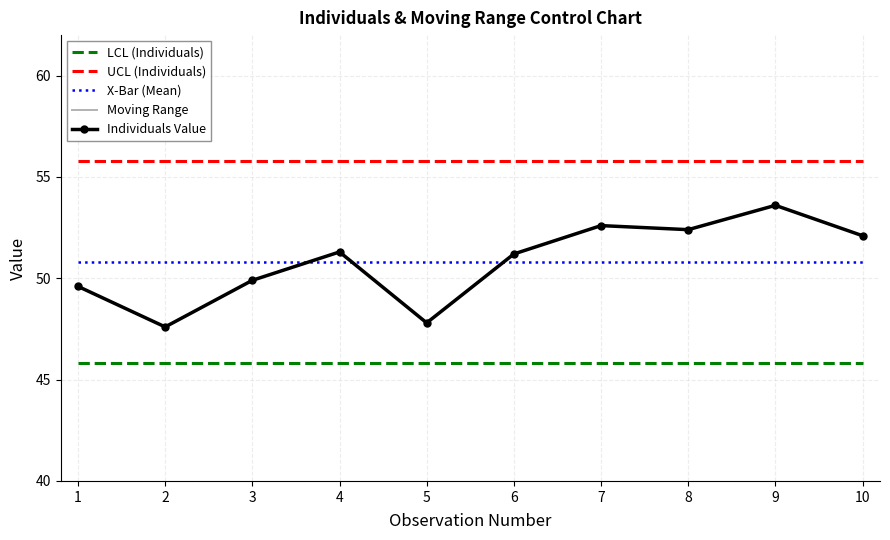

Reading right to left, extract all data points from this chart.

LCL (Individuals): 45.8	45.8	45.8	45.8	45.8	45.8	45.8	45.8	45.8	45.8
UCL (Individuals): 55.8	55.8	55.8	55.8	55.8	55.8	55.8	55.8	55.8	55.8
X-Bar (Mean): 50.8	50.8	50.8	50.8	50.8	50.8	50.8	50.8	50.8	50.8
Moving Range: 1.5	1.2	0.2	1.4	3.4	3.5	1.4	2.3	2.0	0.0
Individuals Value: 52.1	53.6	52.4	52.6	51.2	47.8	51.3	49.9	47.6	49.6